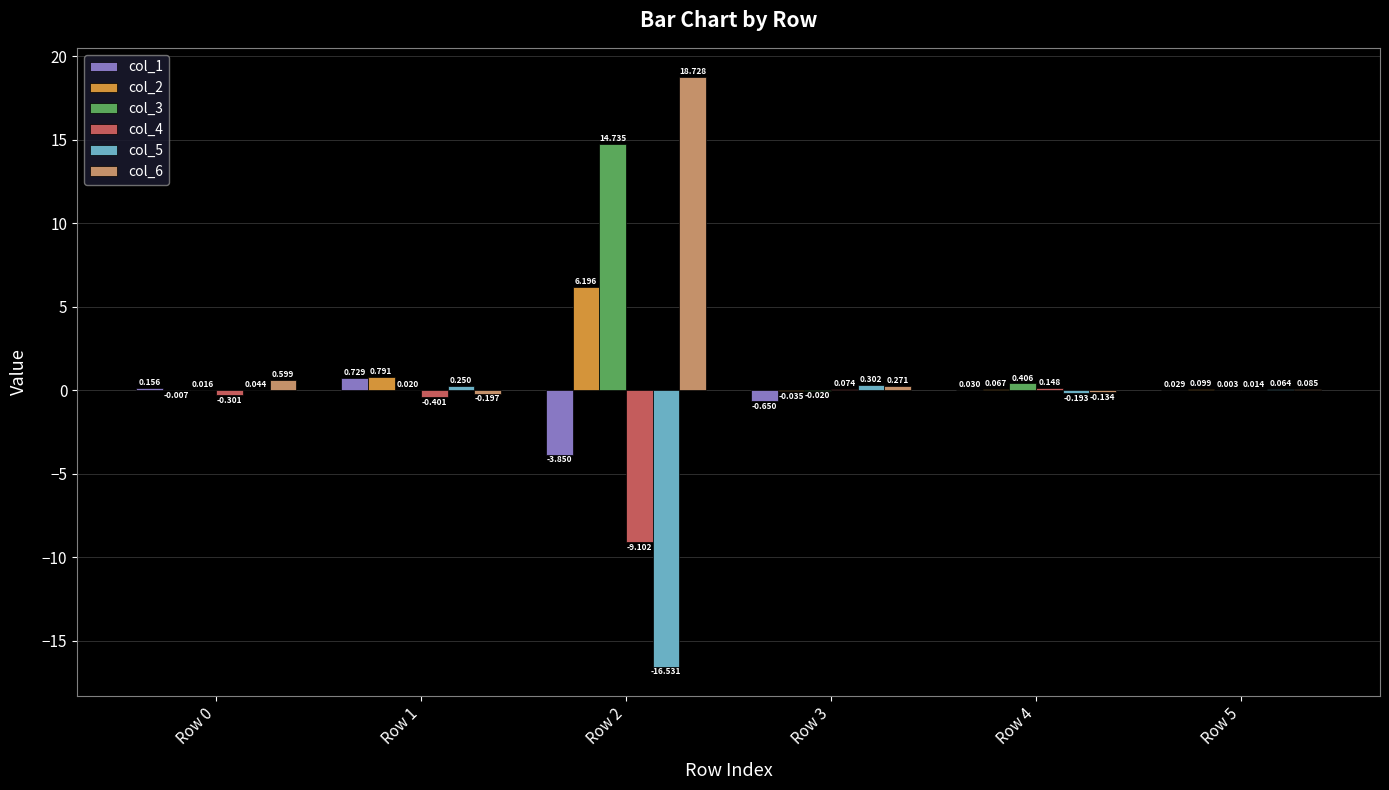

Is the value of col_5 at Row 1 greater than the value of col_4 at Row 3?

Yes